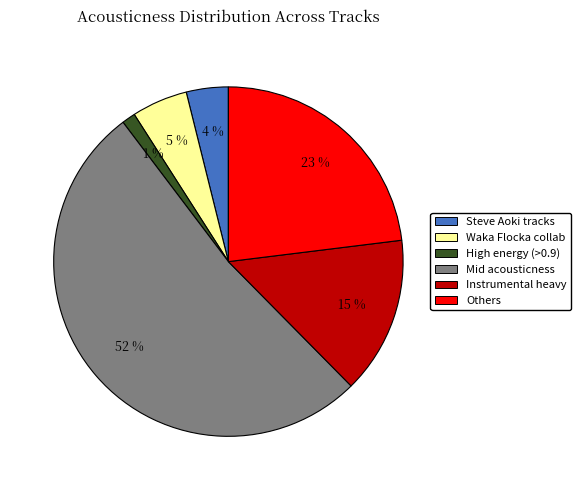

To the nearest percent, what is the average slice percentage?

17%